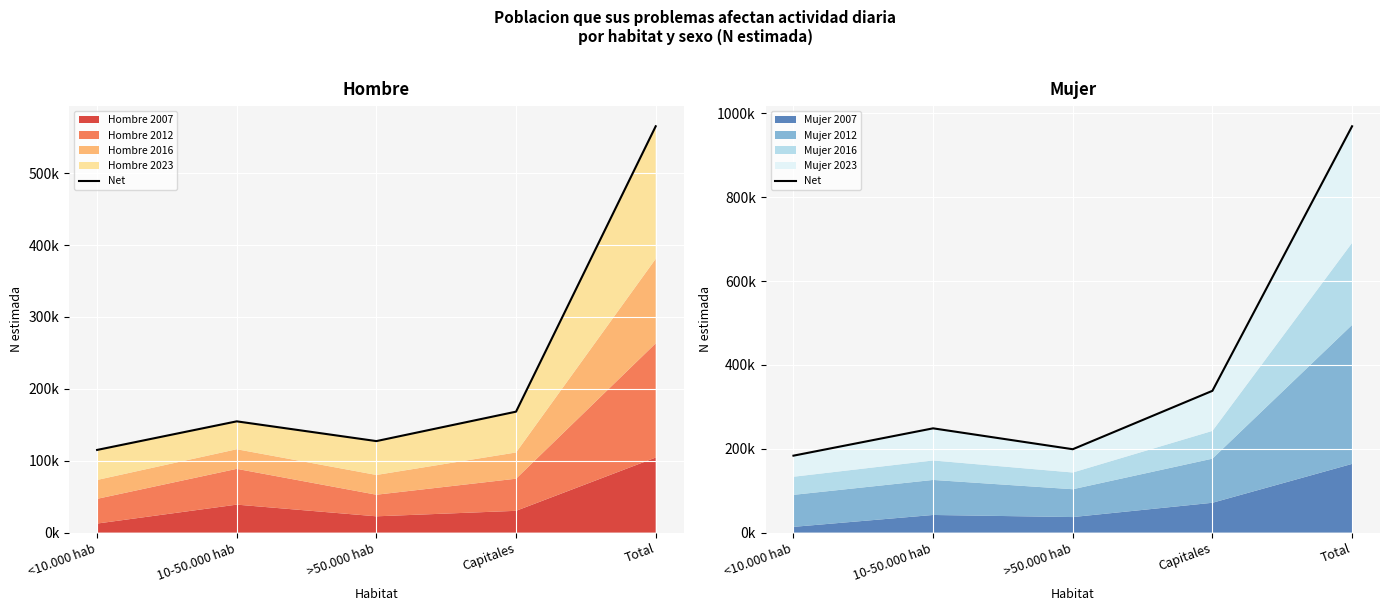

At which category does the chart reach its peak across all series?

Total